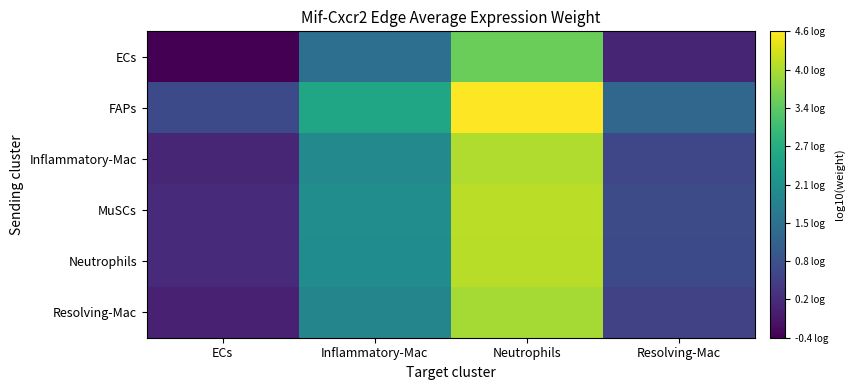

What is the spread (max minus min) of values at Neutrophils?

1.1